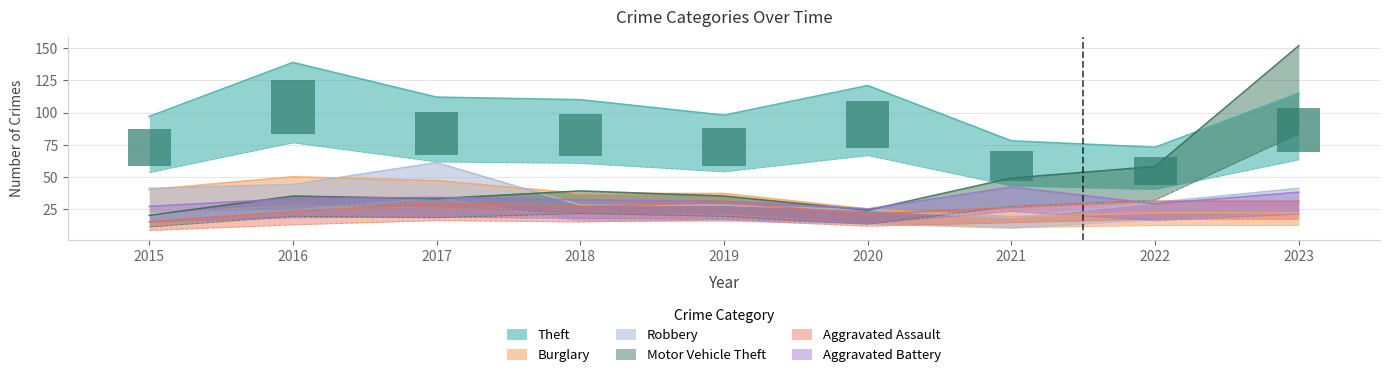

What is the value of the Aggravated Battery bar at the 9th from the left?

20.9